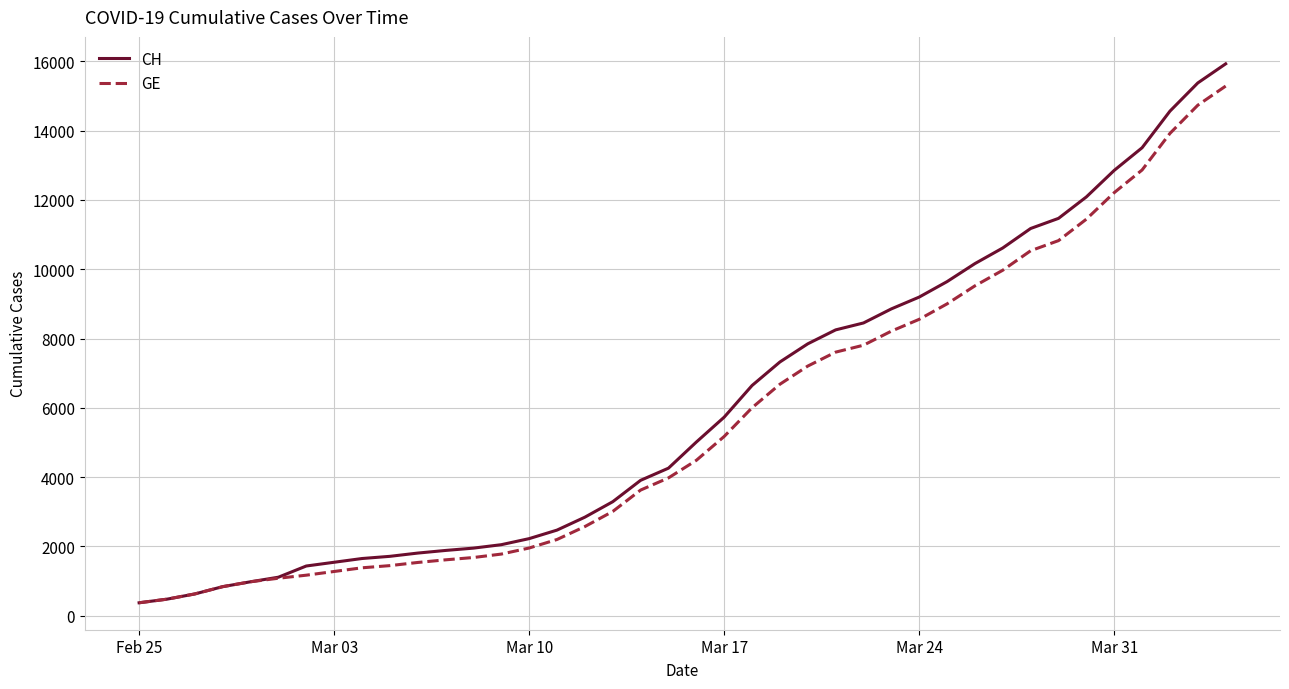

What is the difference between the second highest and minimum values in the GE series?

14358